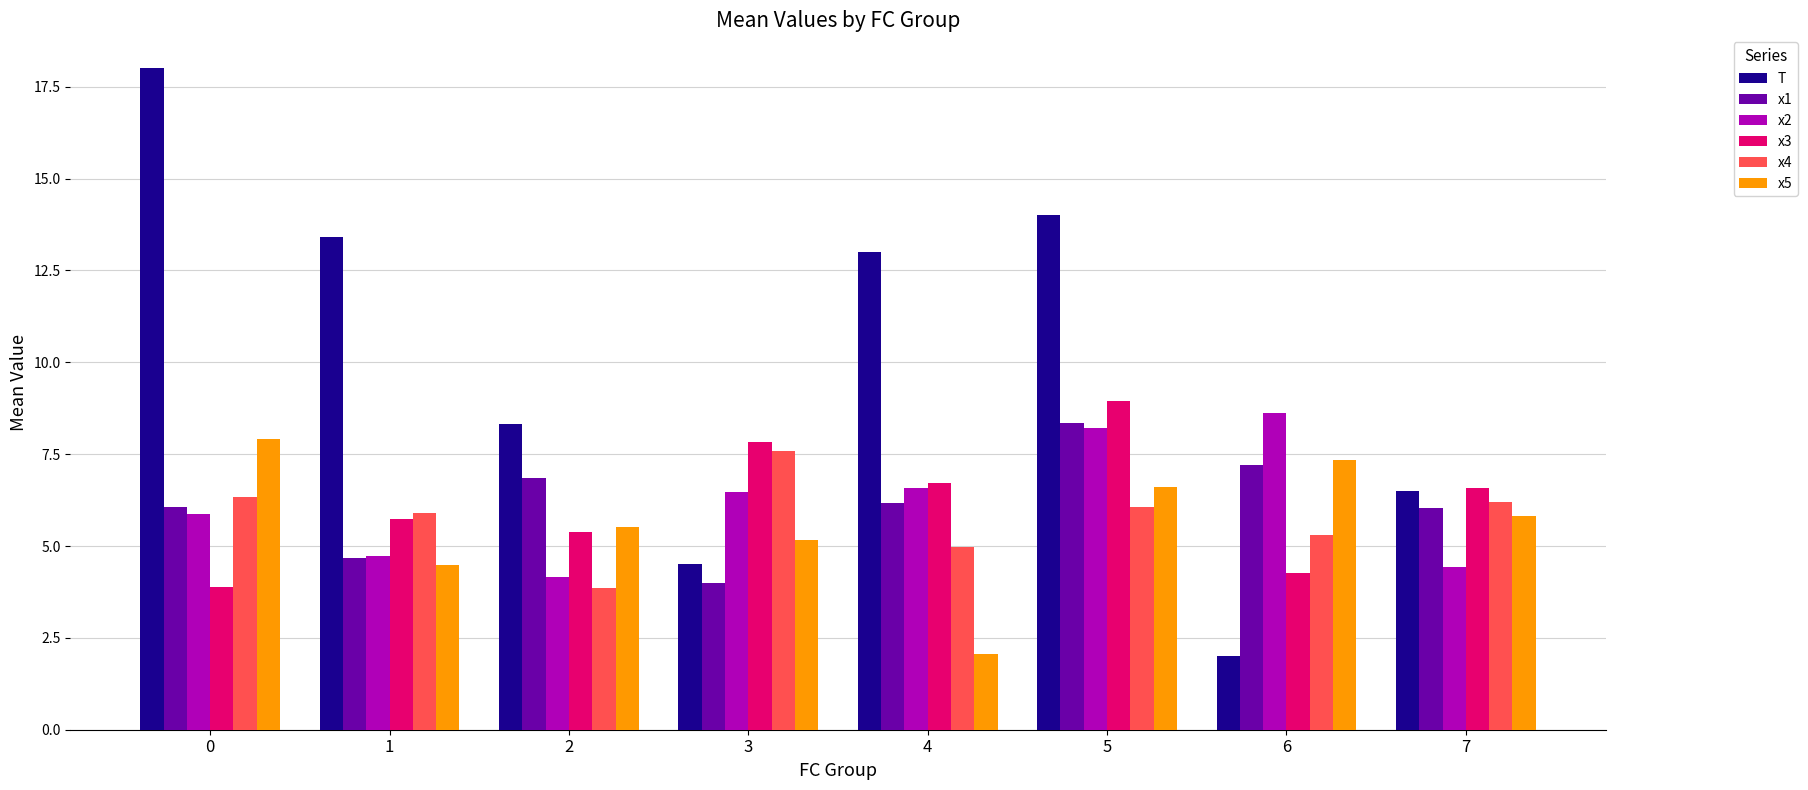

At which label does x4 reach its minimum?

2